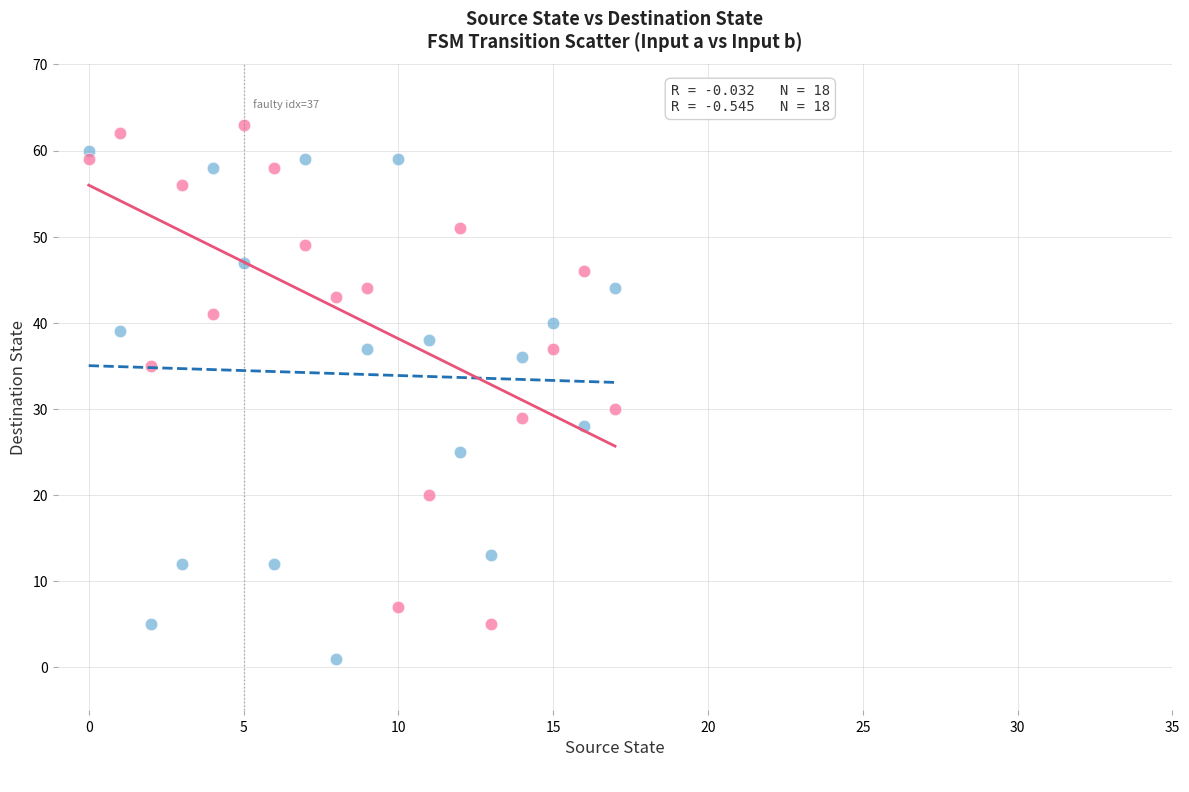

Across all data points, what is the range of Y values (max minus min)?

62